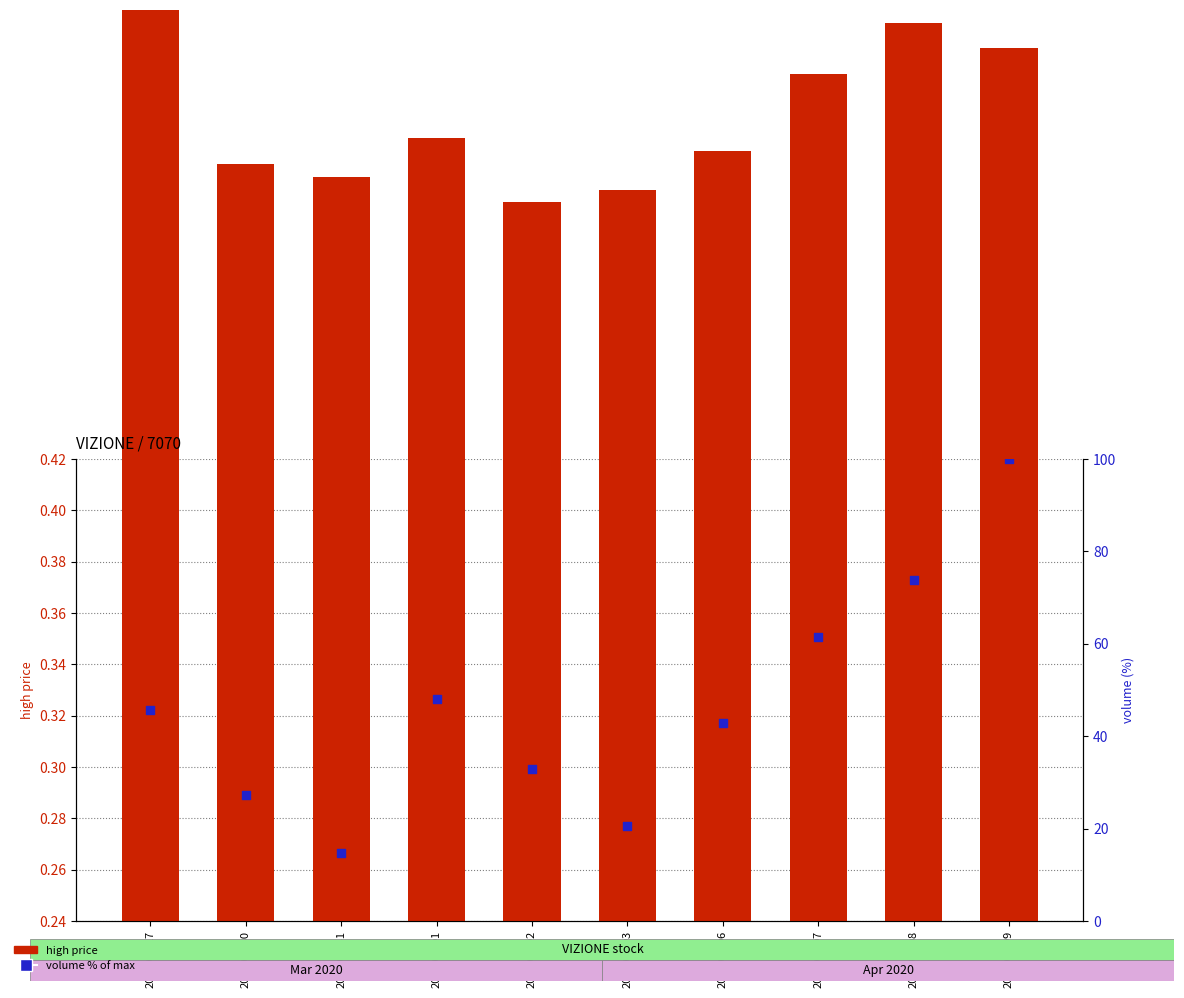

What is the total value across all series at 2020-03-27?

46.0